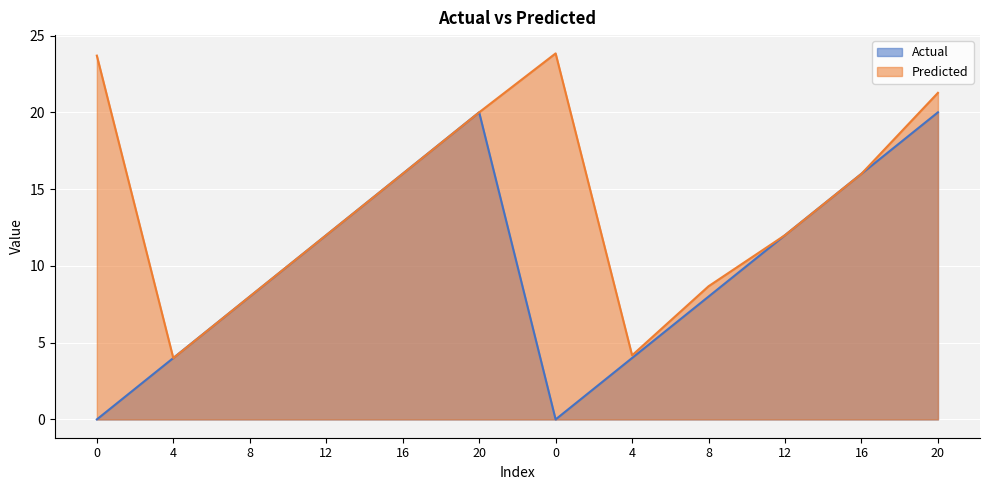

True or false: Actual has a value of 16.0 at 16.

True